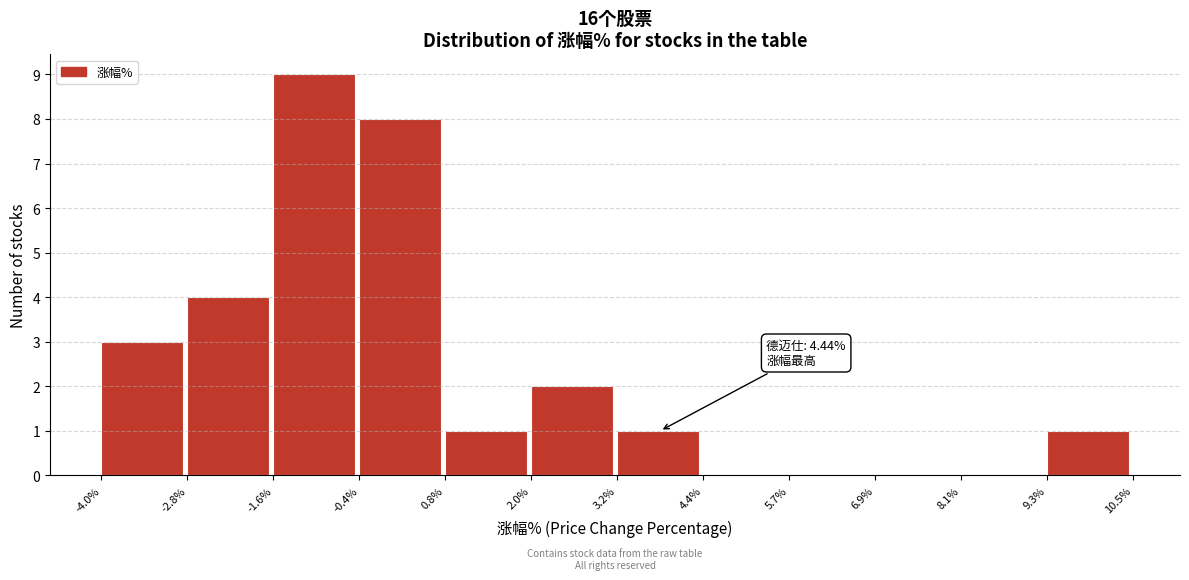

Over which range of the x-axis is the bar tallest?

-1.6% to -0.4%